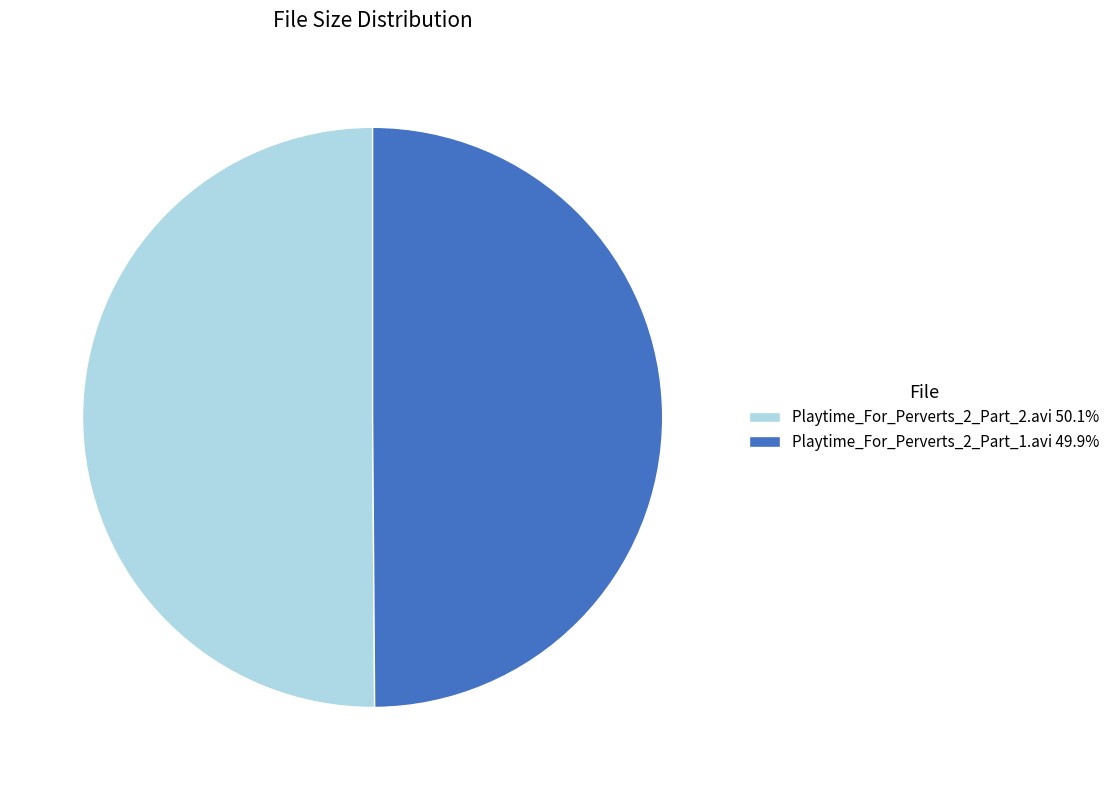

Is the sum of Playtime_For_Perverts_2_Part_1.avi and Playtime_For_Perverts_2_Part_2.avi greater than half?

Yes